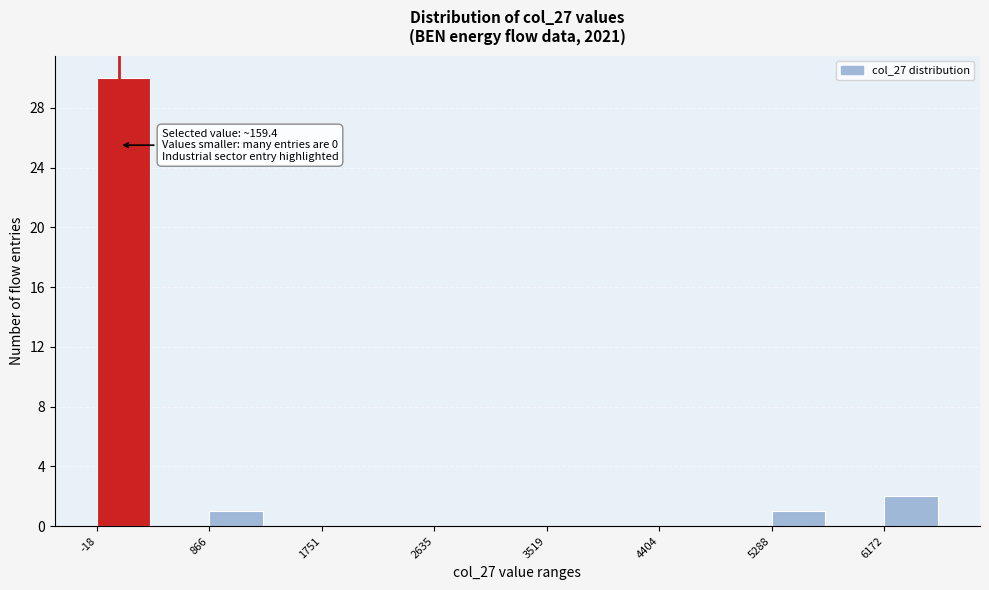

Which range on the x-axis has the tallest bar?

0 to 400